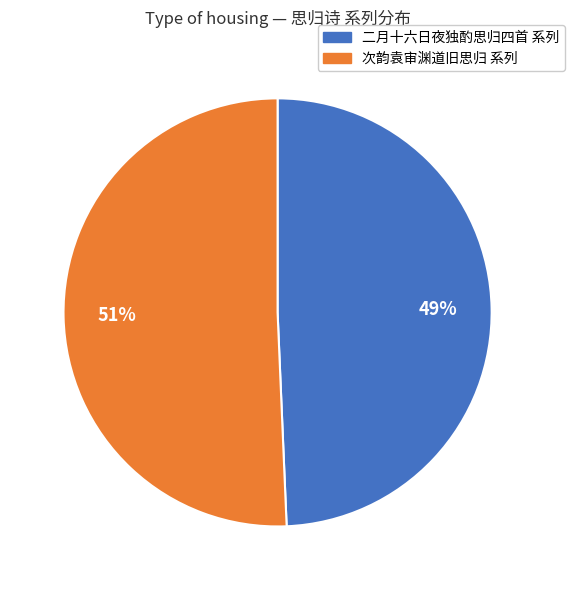

Is there any slice that represents more than half of the pie?

Yes